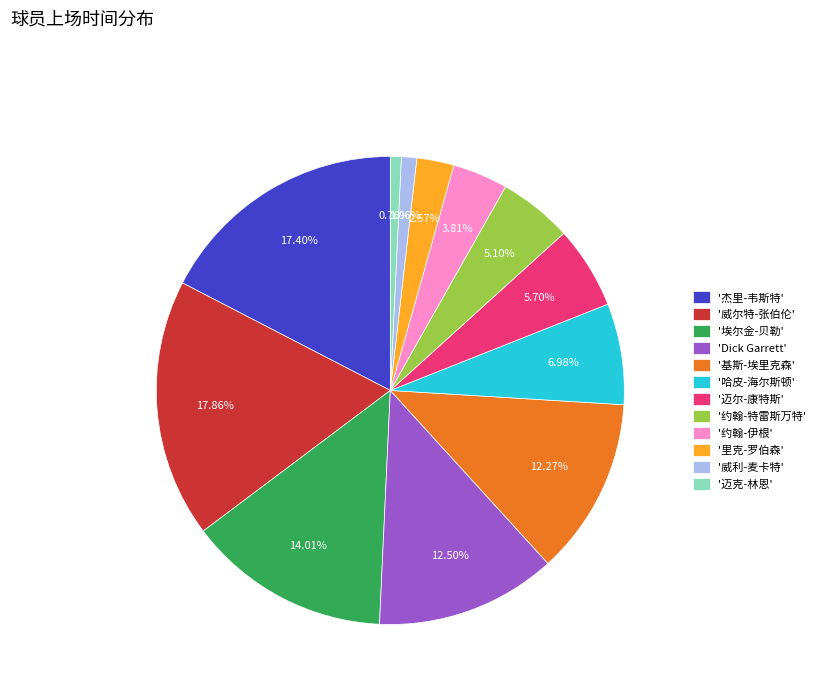

Approximately how many times larger is the value at '迈尔-康特斯' compared to '迈克-林恩'?

7.5